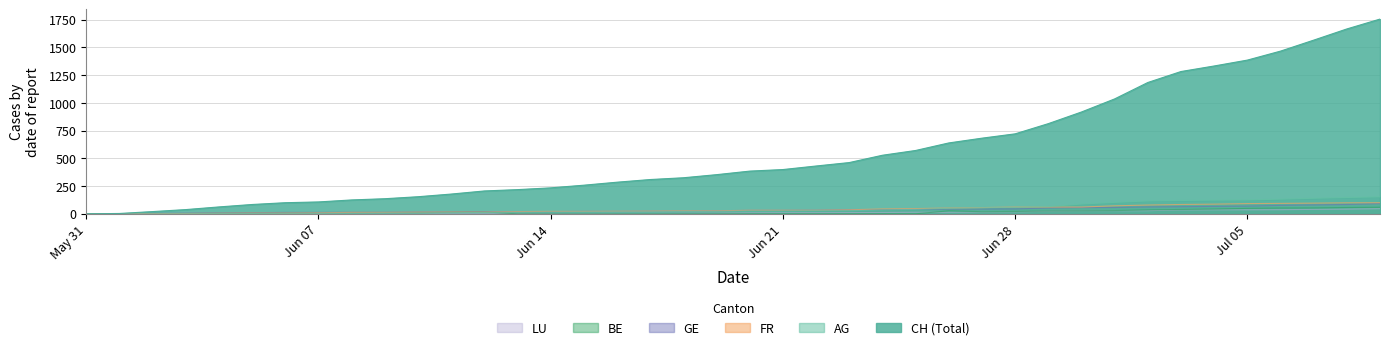

Which series has the largest range (max minus min)?

CH (Total)